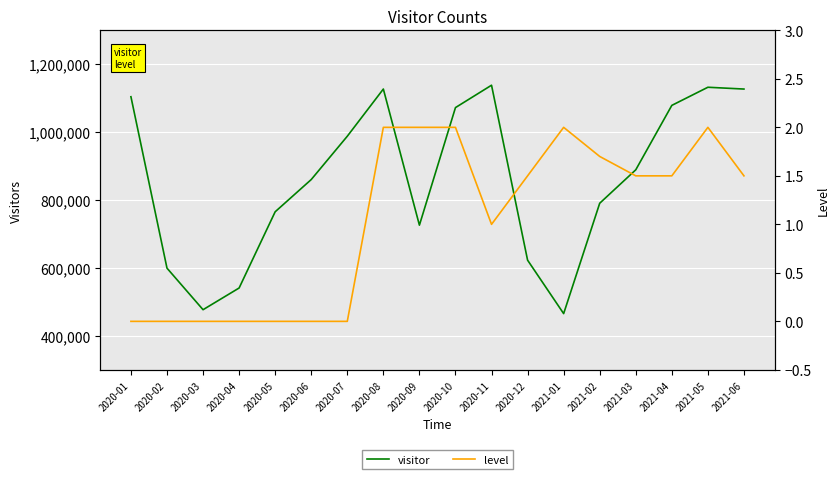

At which category does the chart reach its peak across all series?

2020-11